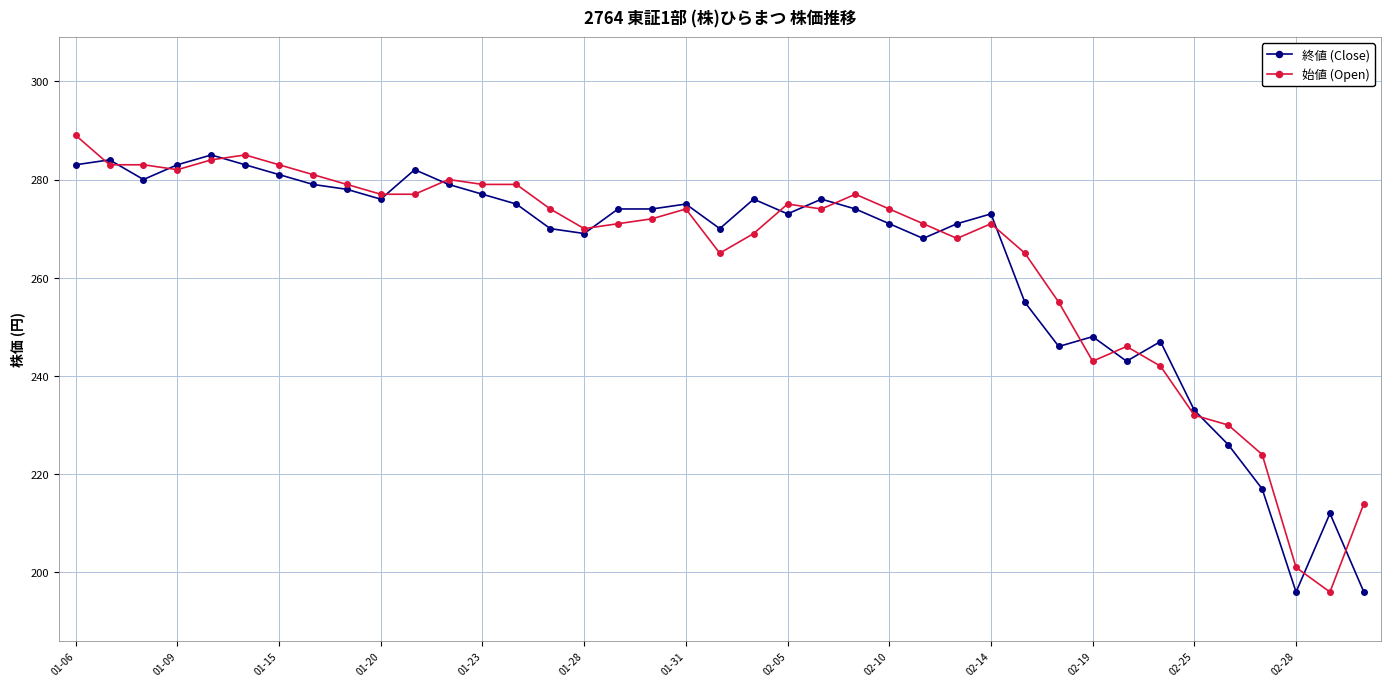

What is the maximum value shown in the chart?

289